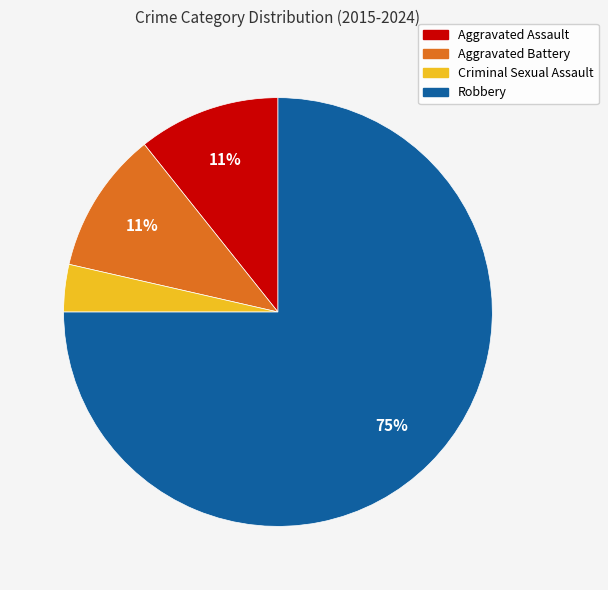

To the nearest percent, what is the average slice percentage?

25%